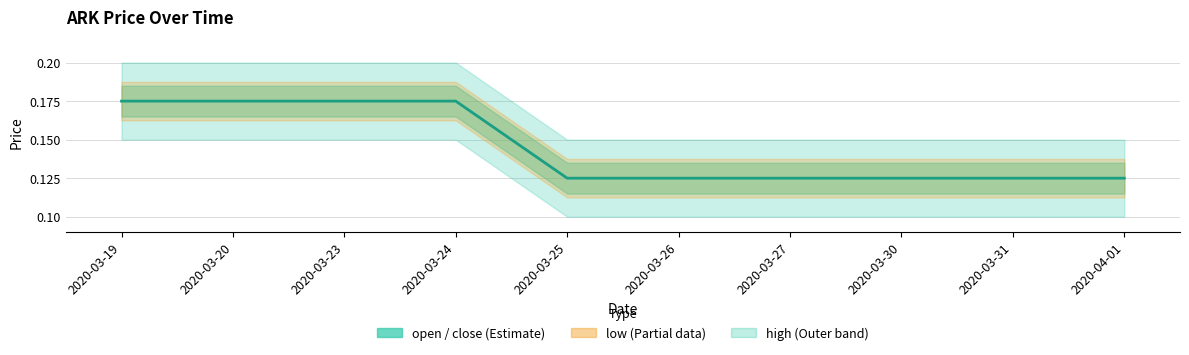

Which has a higher value, 2020-03-25 or 2020-03-24?

2020-03-24